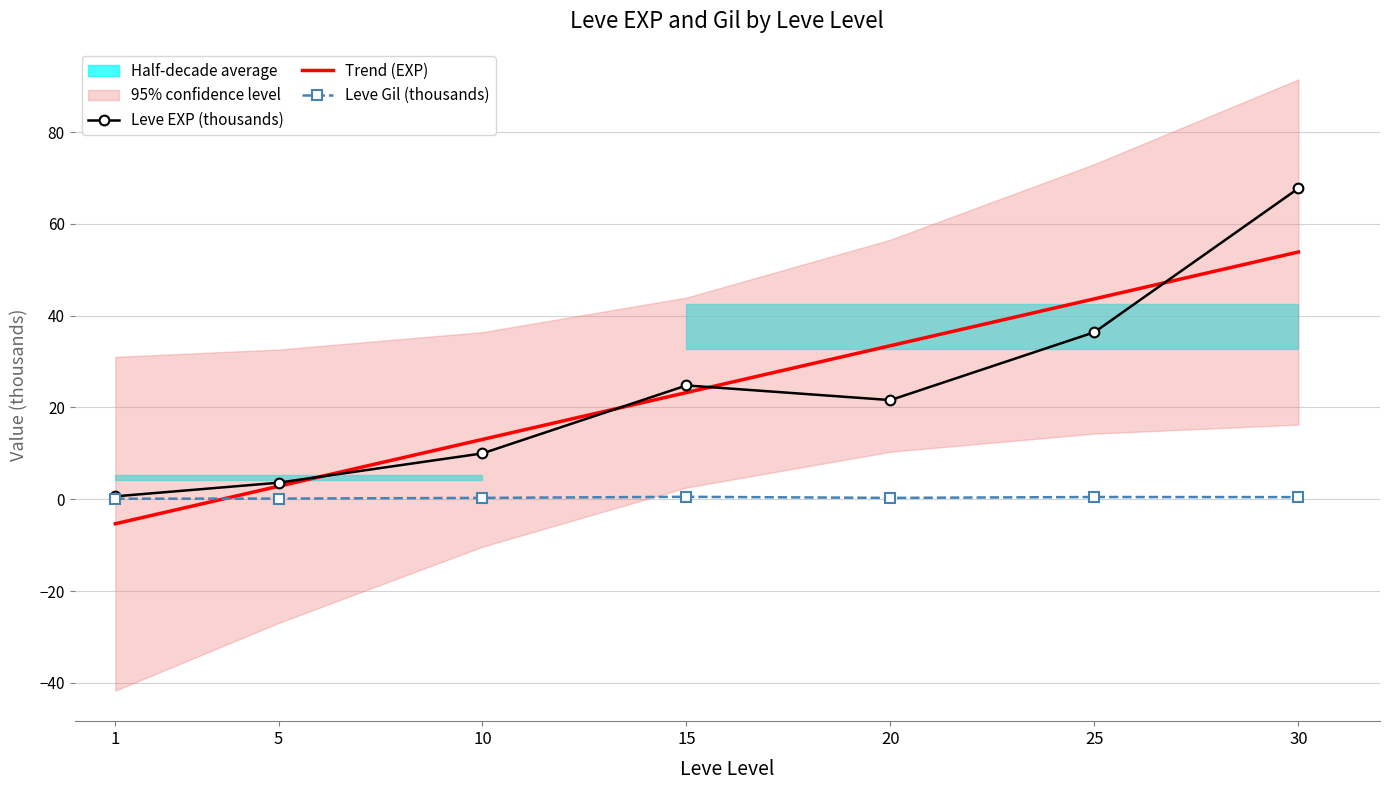

What is the value of the Trend (EXP) point at the 7th from the left?

53.9